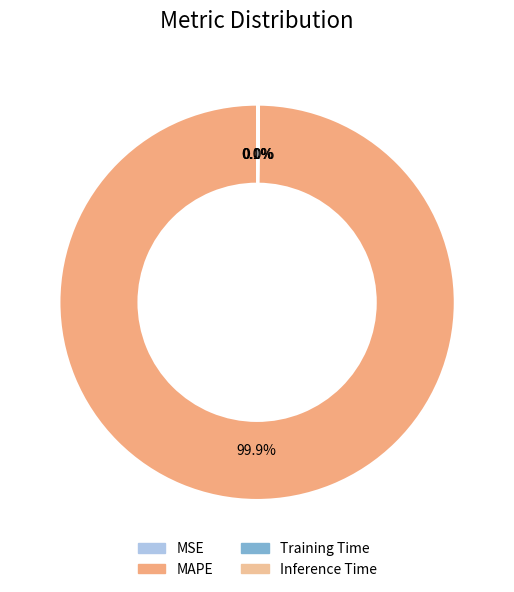

True or false: MSE accounts for 0% of the total.

True